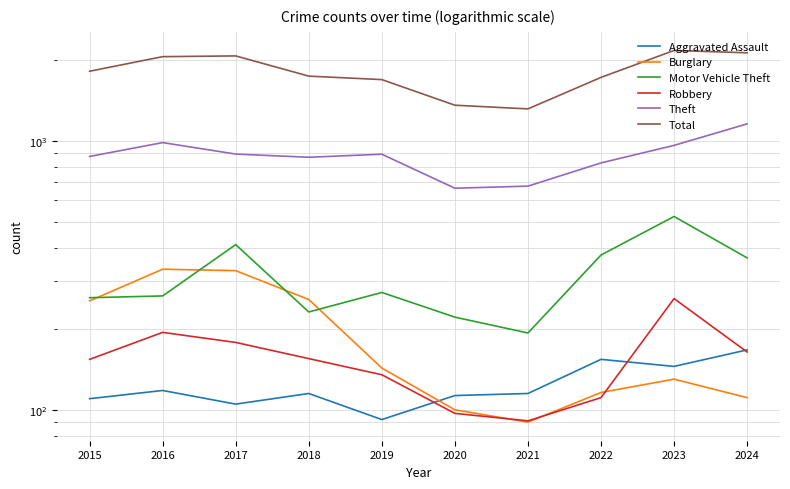

What is the difference between the highest and lowest values at 2015?

1702